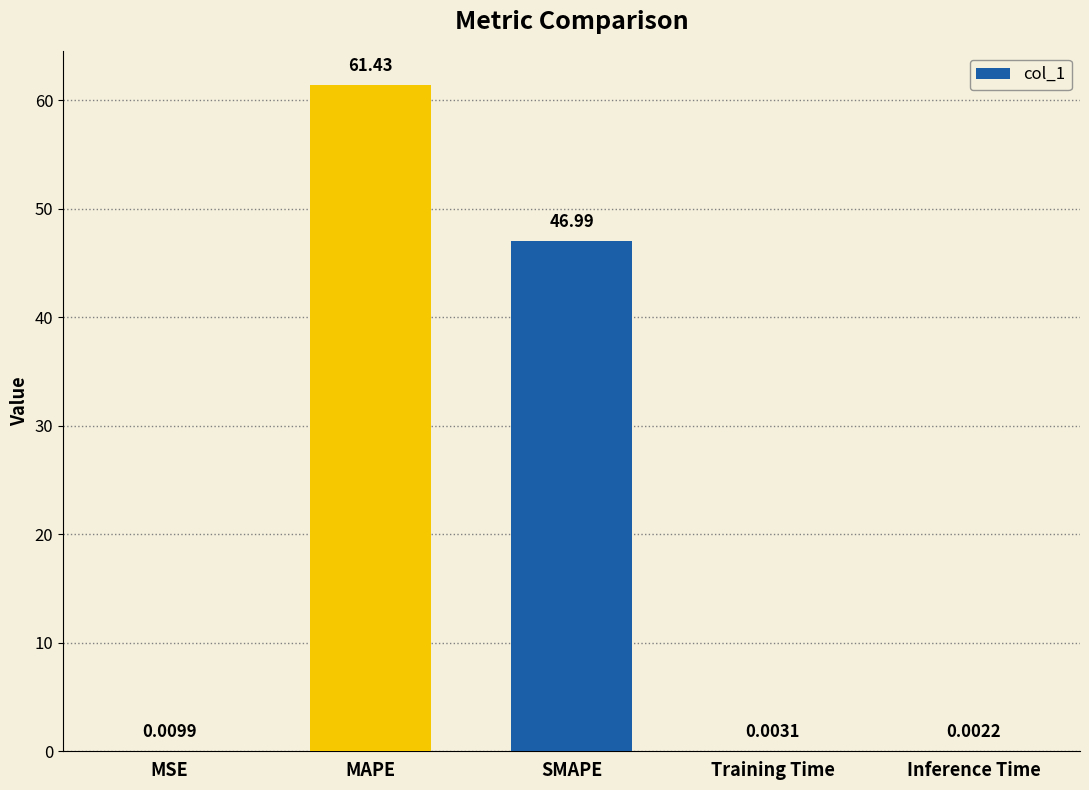

Which label corresponds to the largest value in the chart?

MAPE